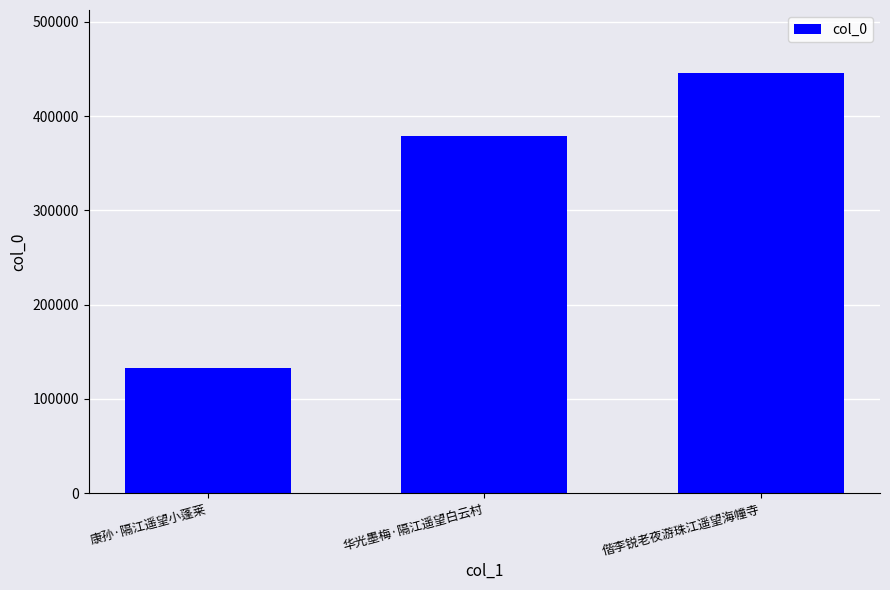

What is the average value?

319199